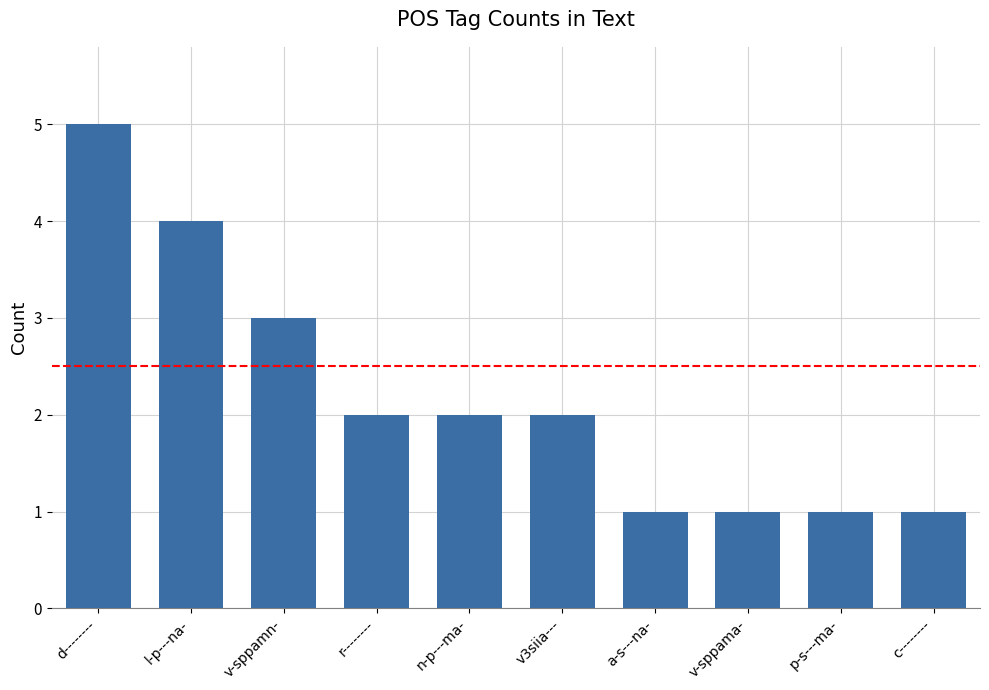

Reading left to right, what are all the values shown in this chart?

5	4	3	2	2	2	1	1	1	1